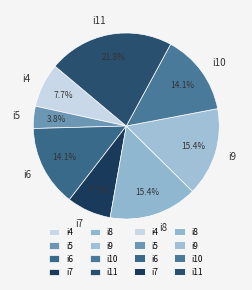

How many segments does this pie chart have?

8